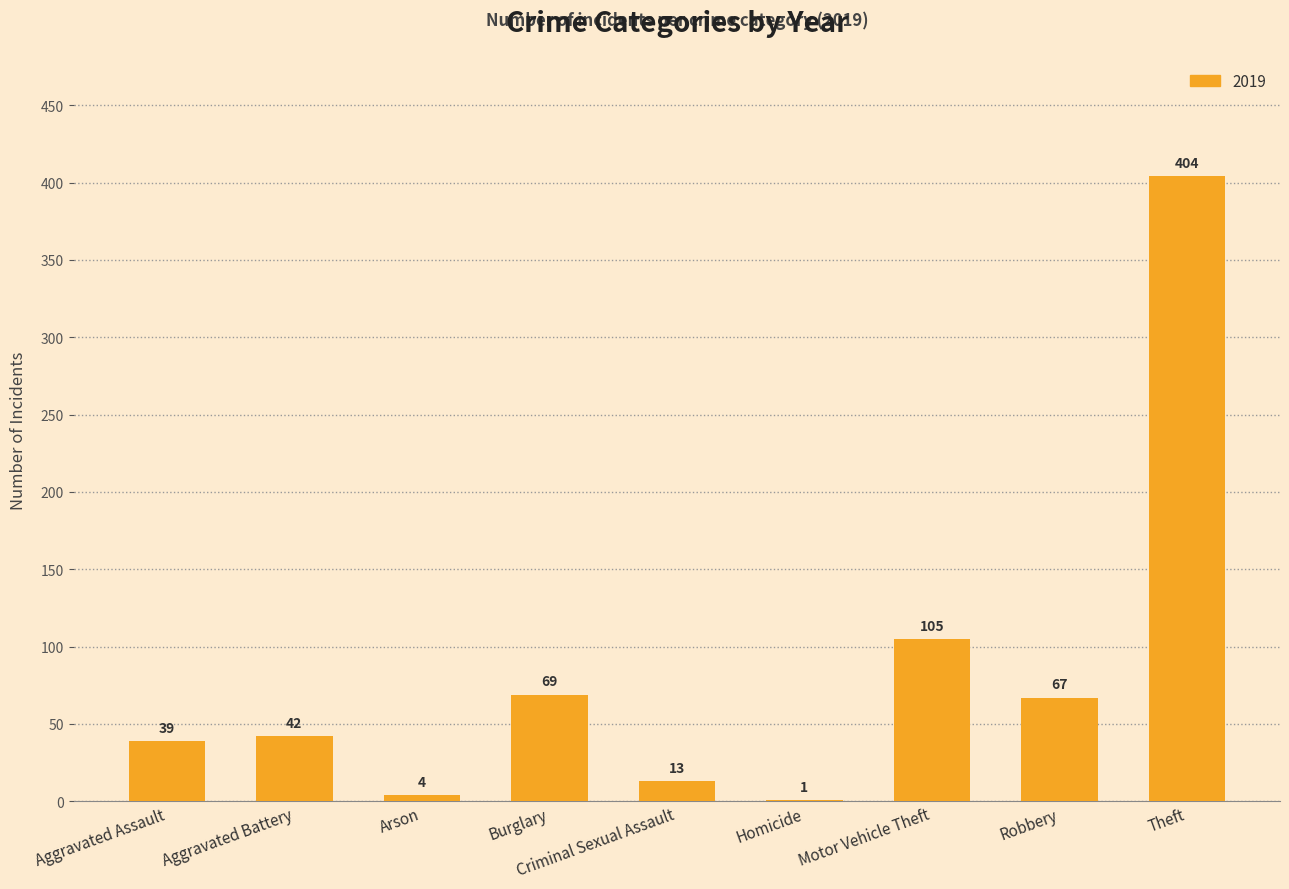

True or false: the data shows 4 at Arson.

True